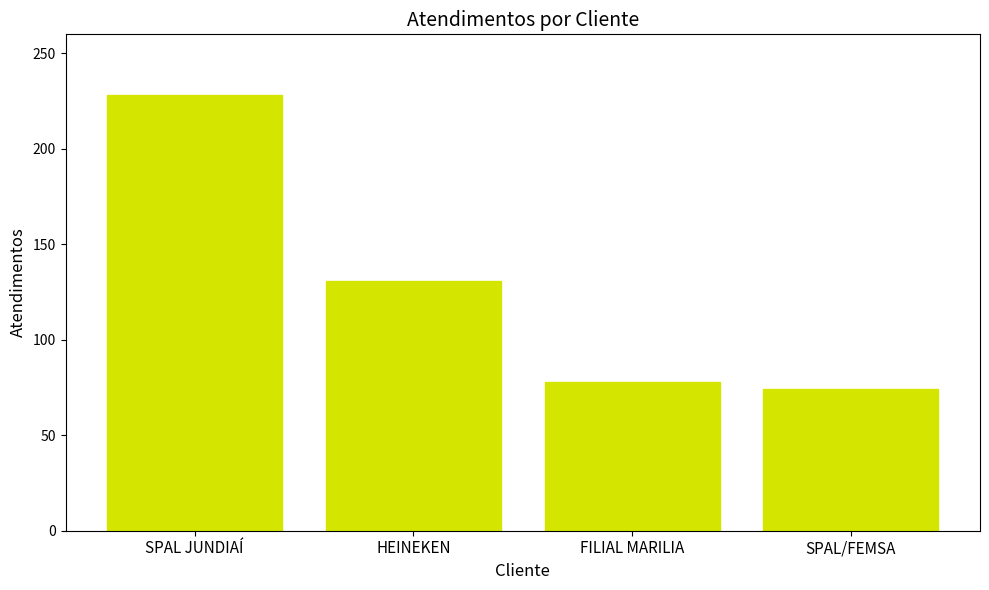

What is the ratio of the value at HEINEKEN to the value at FILIAL MARILIA?

1.7